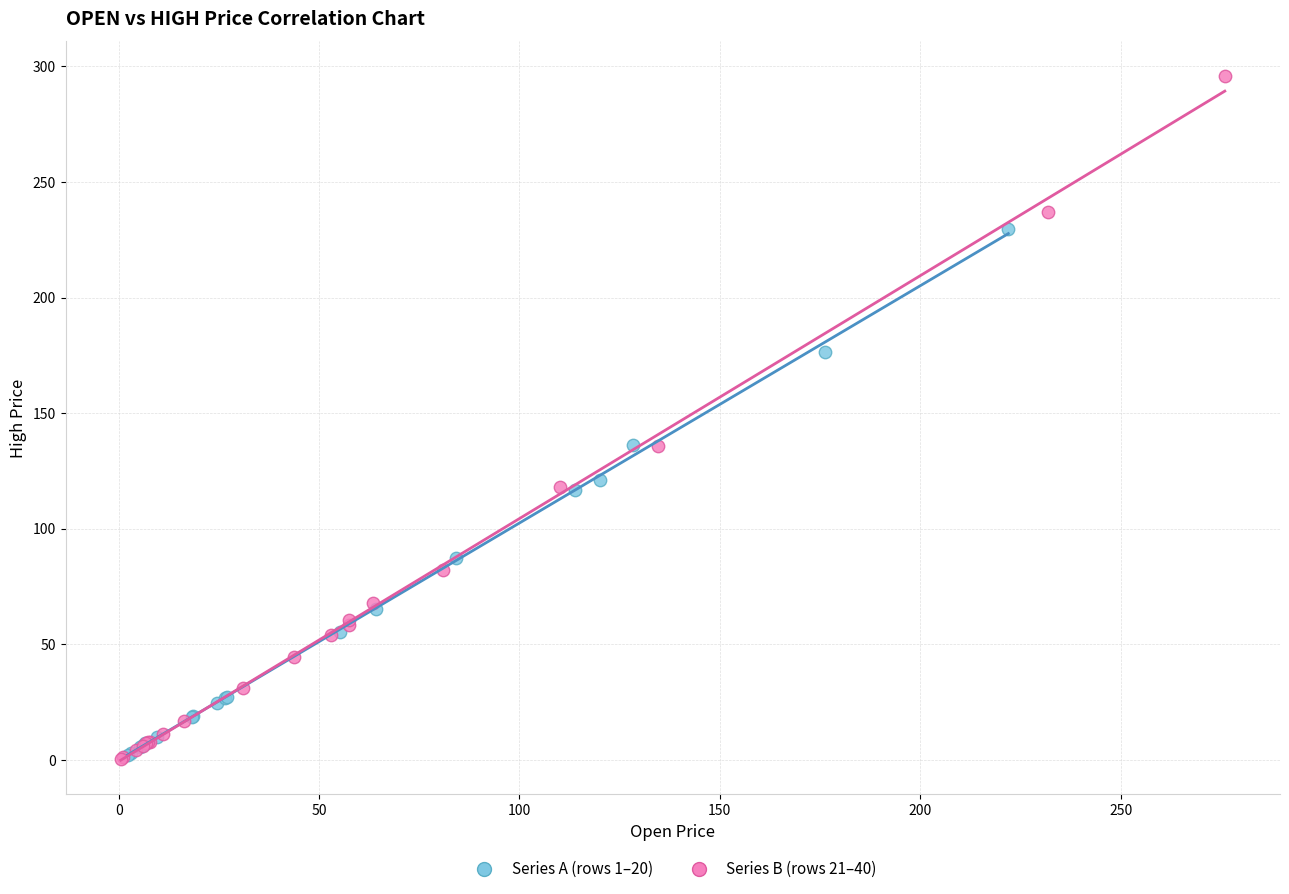

Which series has the largest Y range (max minus min)?

Series B (rows 21–40)